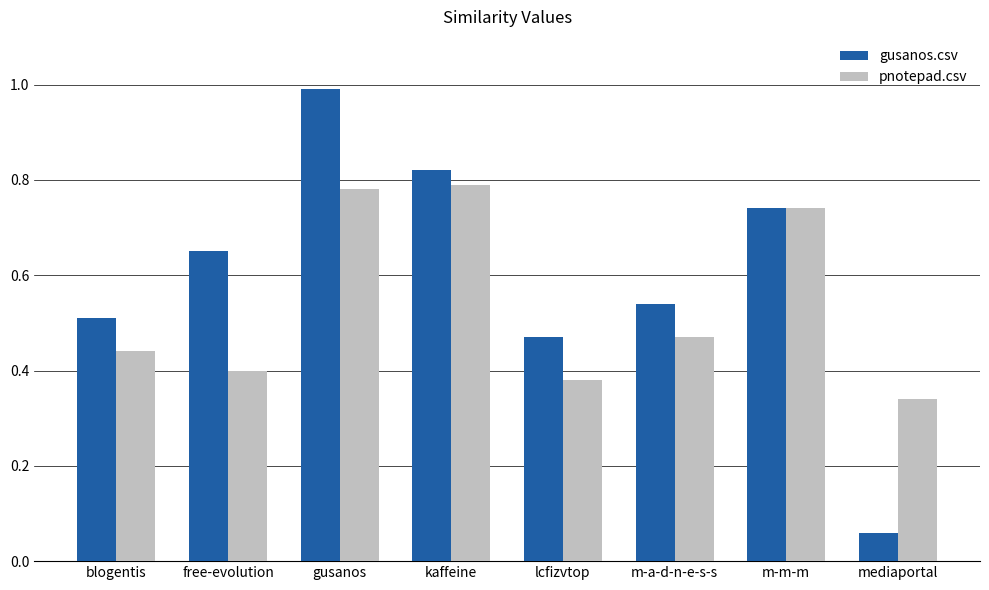

At which category is the sum across all series the highest?

gusanos